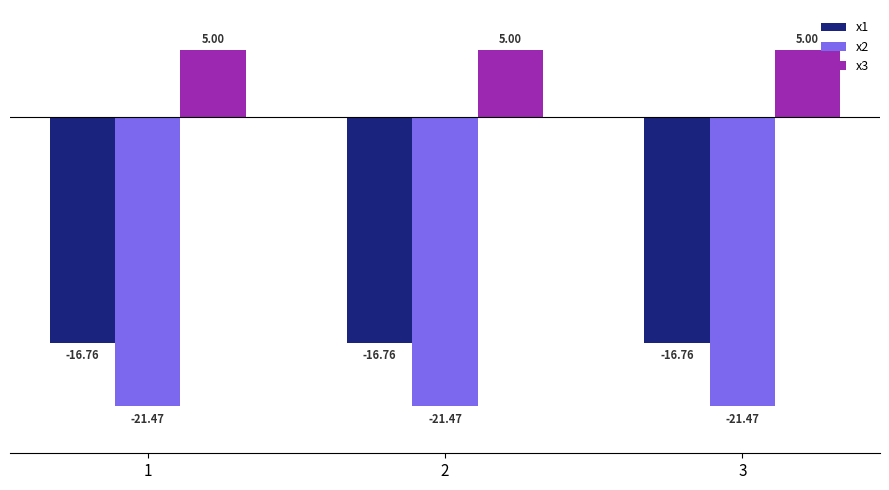

Which series has the largest total across all categories?

x3